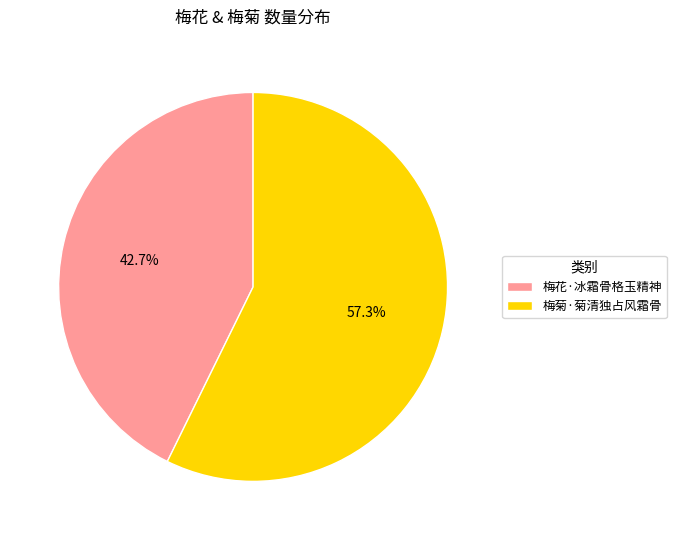

What is the smallest slice in the pie chart?

梅花·冰霜骨格玉精神